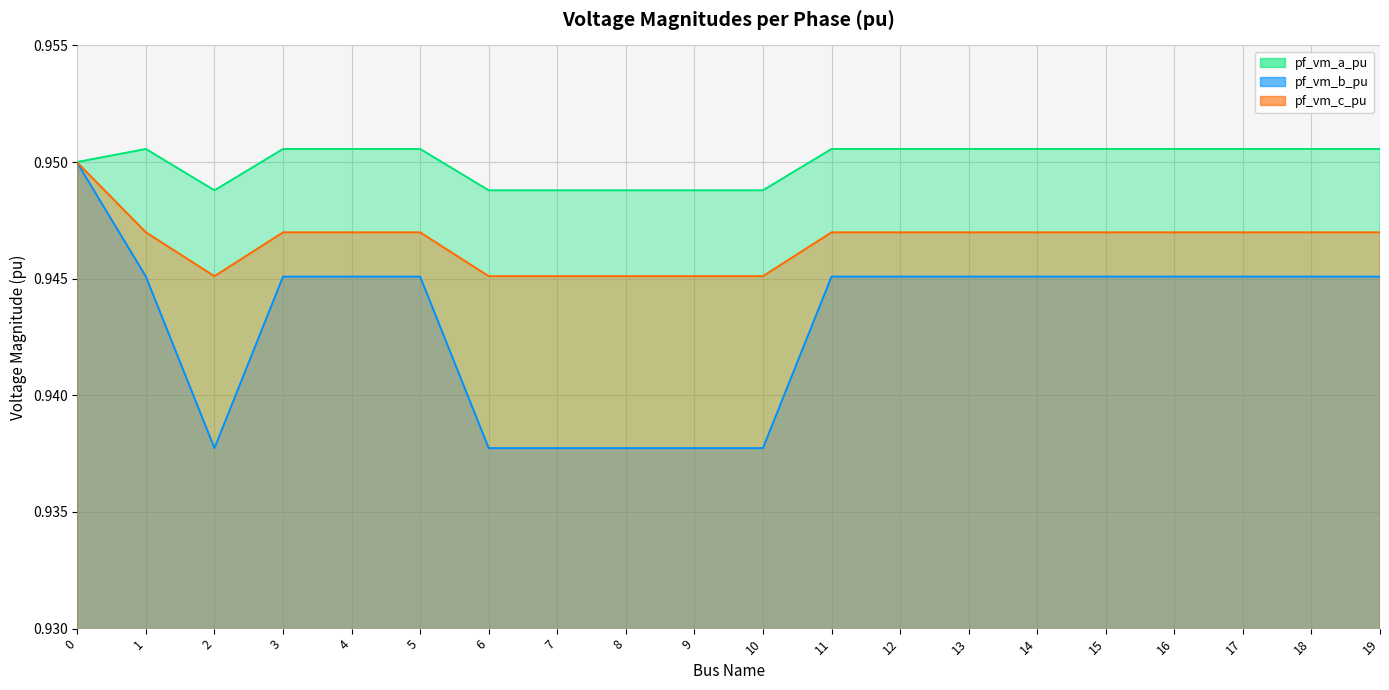

True or false: pf_vm_a_pu and pf_vm_b_pu cross at least once.

False